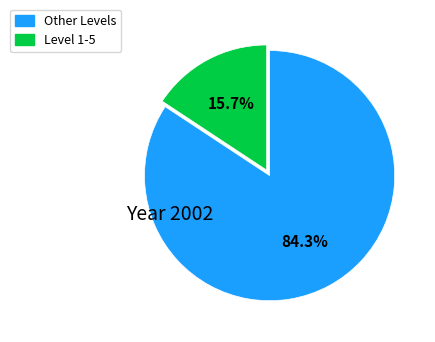

To the nearest percent, what is the average slice percentage?

50%